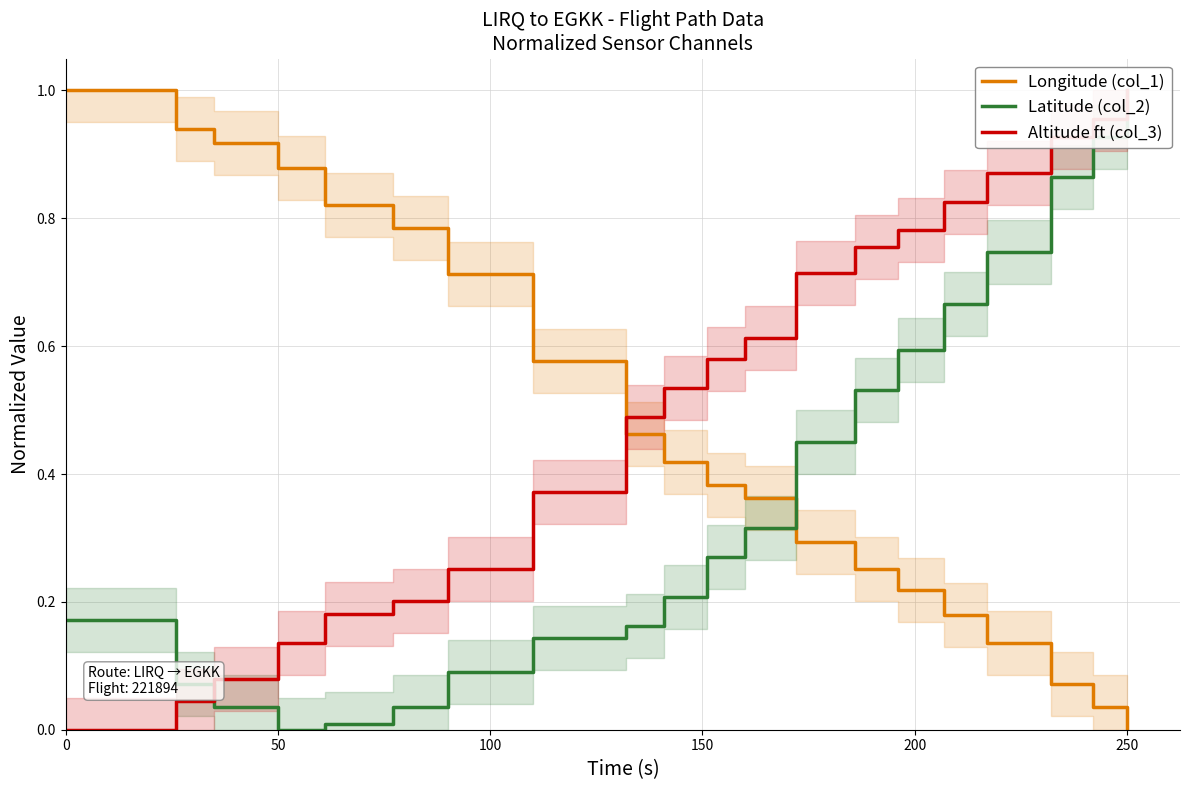

Does the chart have visible grid lines?

Yes